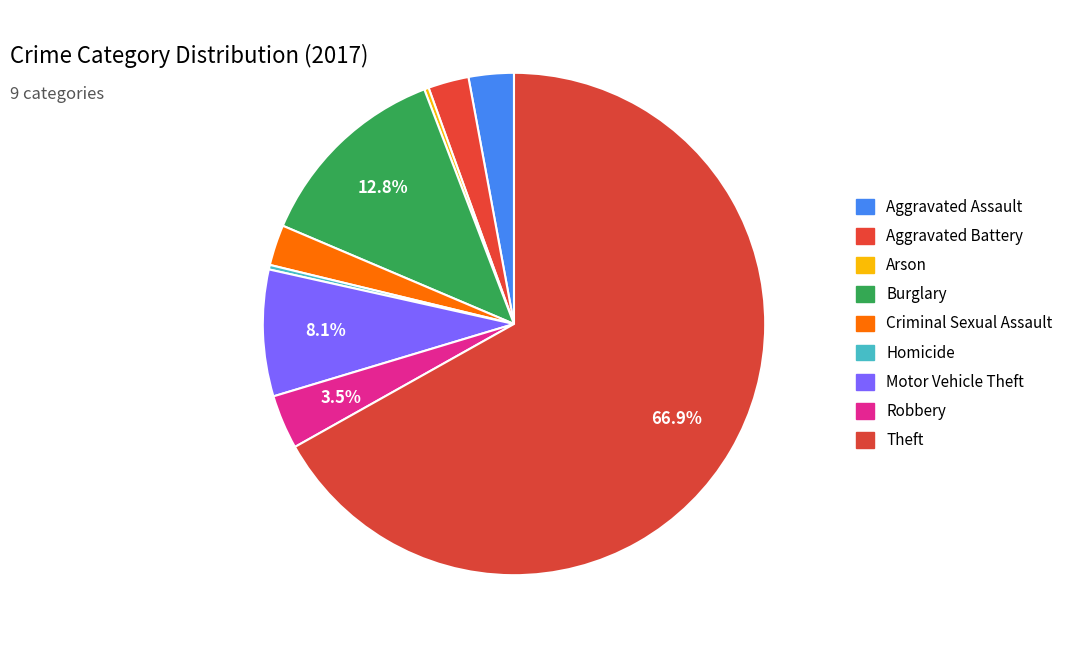

Is it true that Arson is 0% of the pie?

True